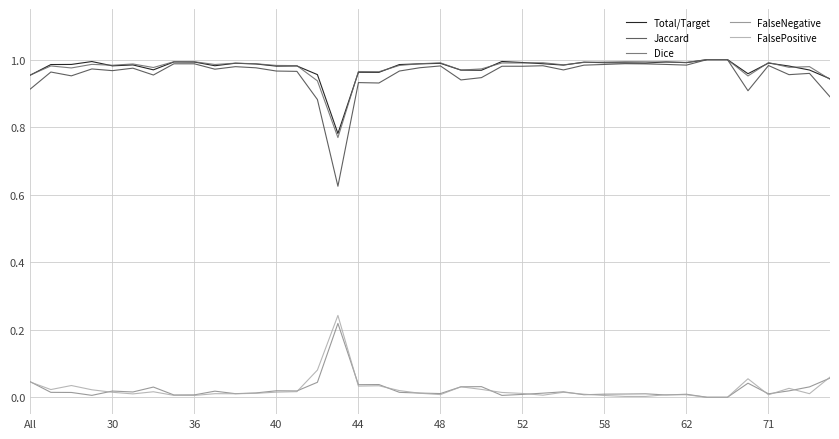

True or false: Total/Target and FalseNegative intersect in this chart.

False